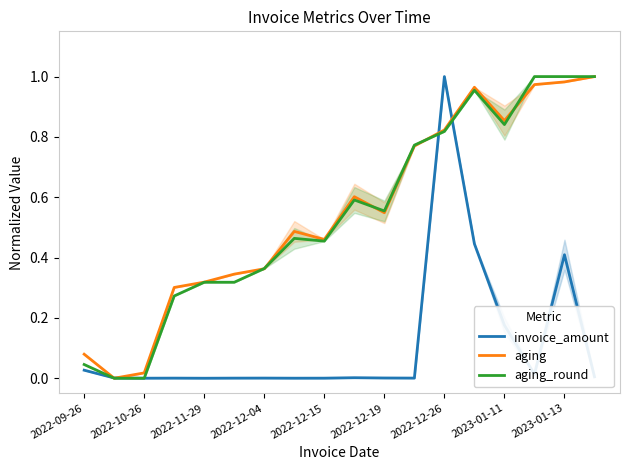

What position from the left is 15?

16